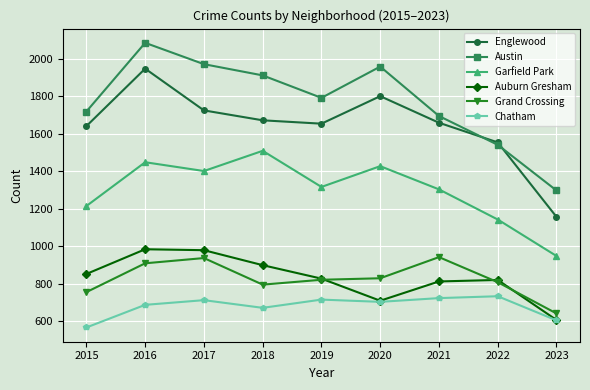

At which category does Chatham reach its first local valley?

2018